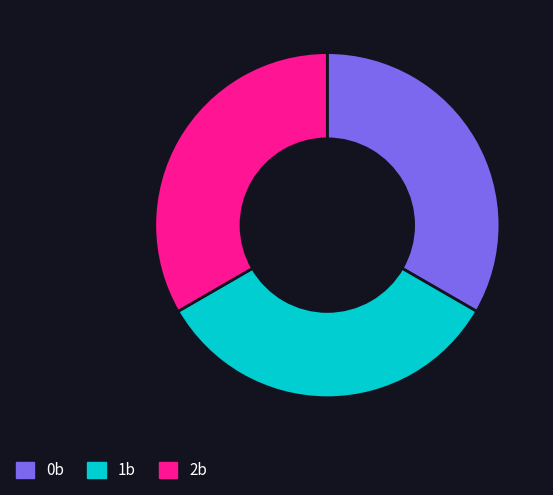

Does 1b account for over 50% of the chart?

No